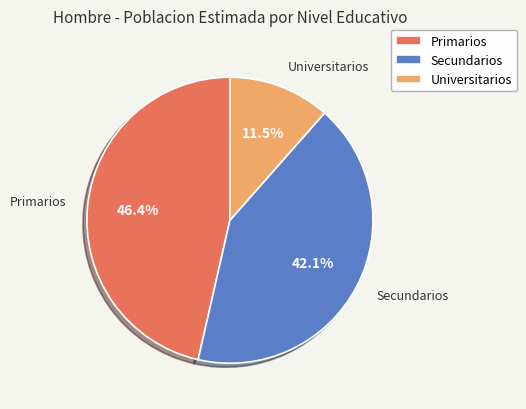

What is the smallest slice in the pie chart?

Universitarios